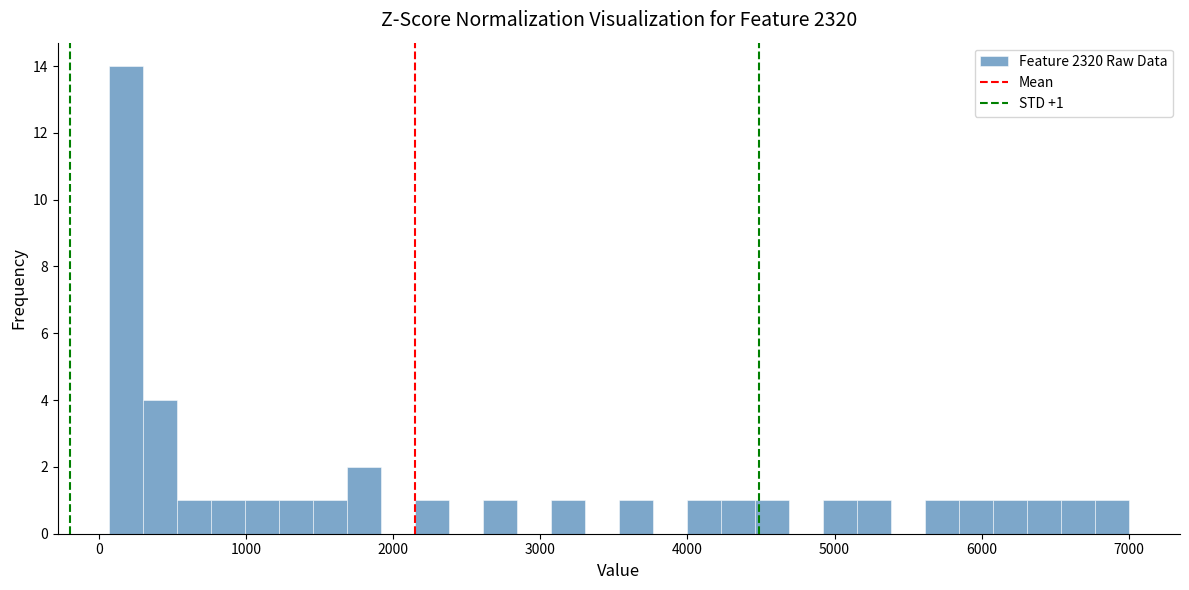

Around what value on the x-axis is the tallest bar? Give the approximate position of its centre, as read against the axis.

200